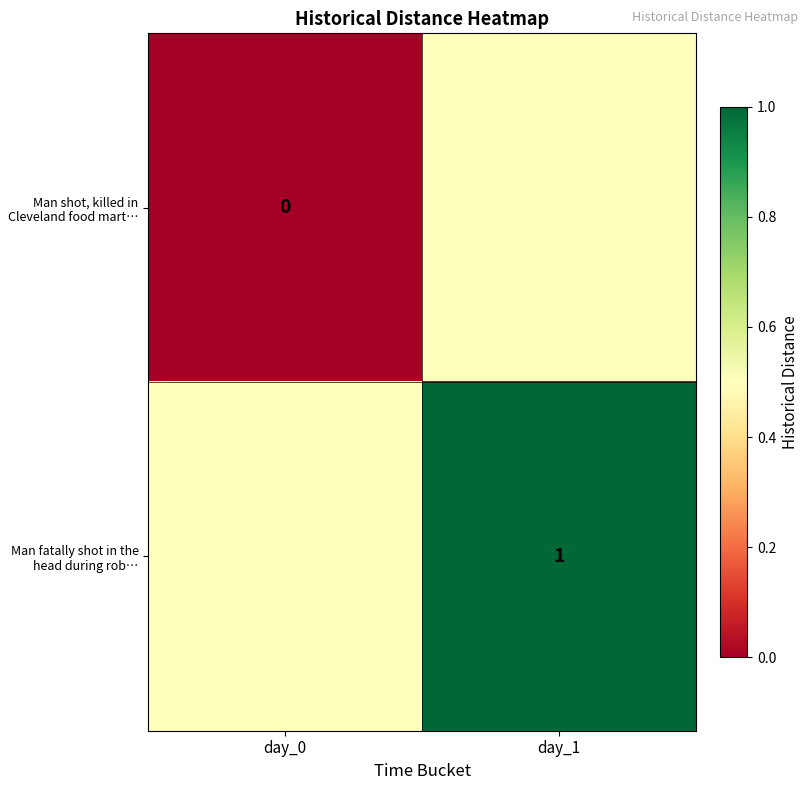

The Man fatally shot in the head during rob… series shows 1.0 at day_1. True or false?

True